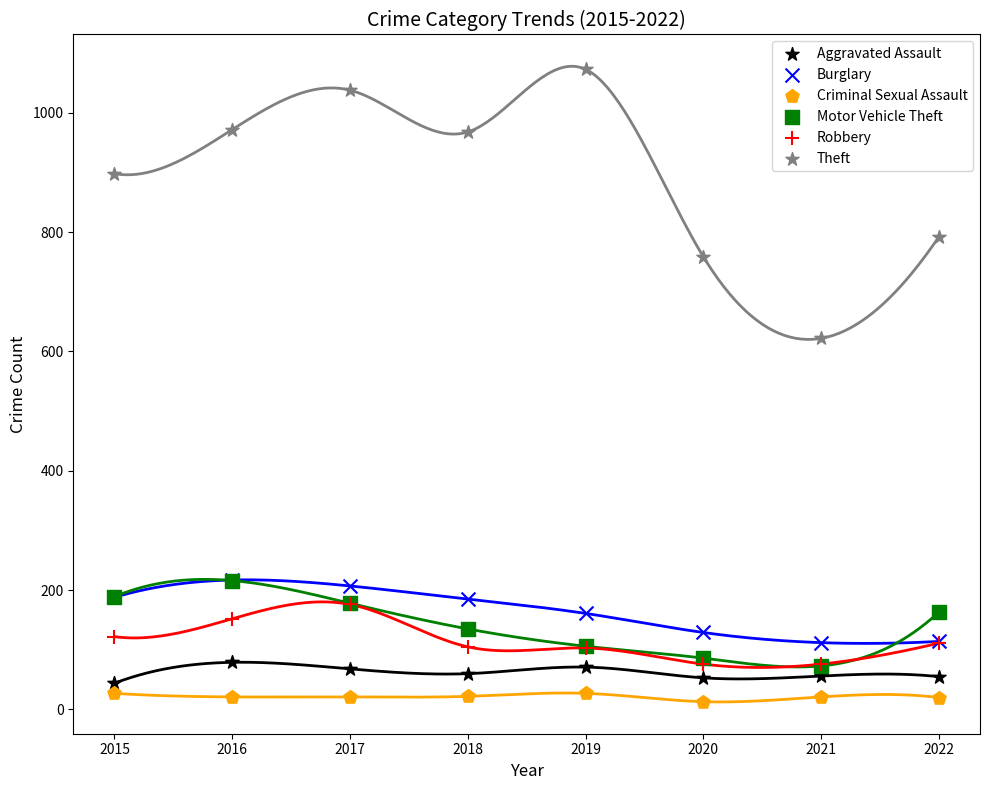

Which series reaches the maximum Y coordinate?

Theft